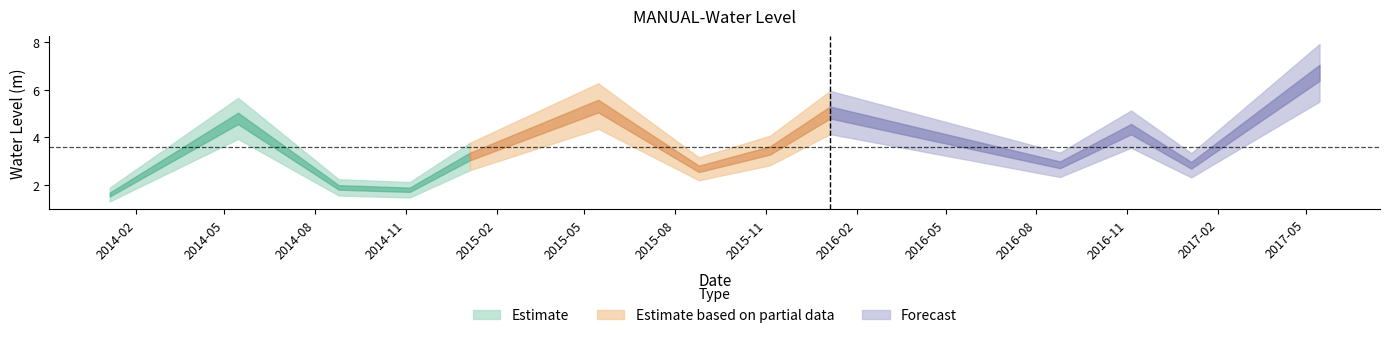

What is the average value?

3.6